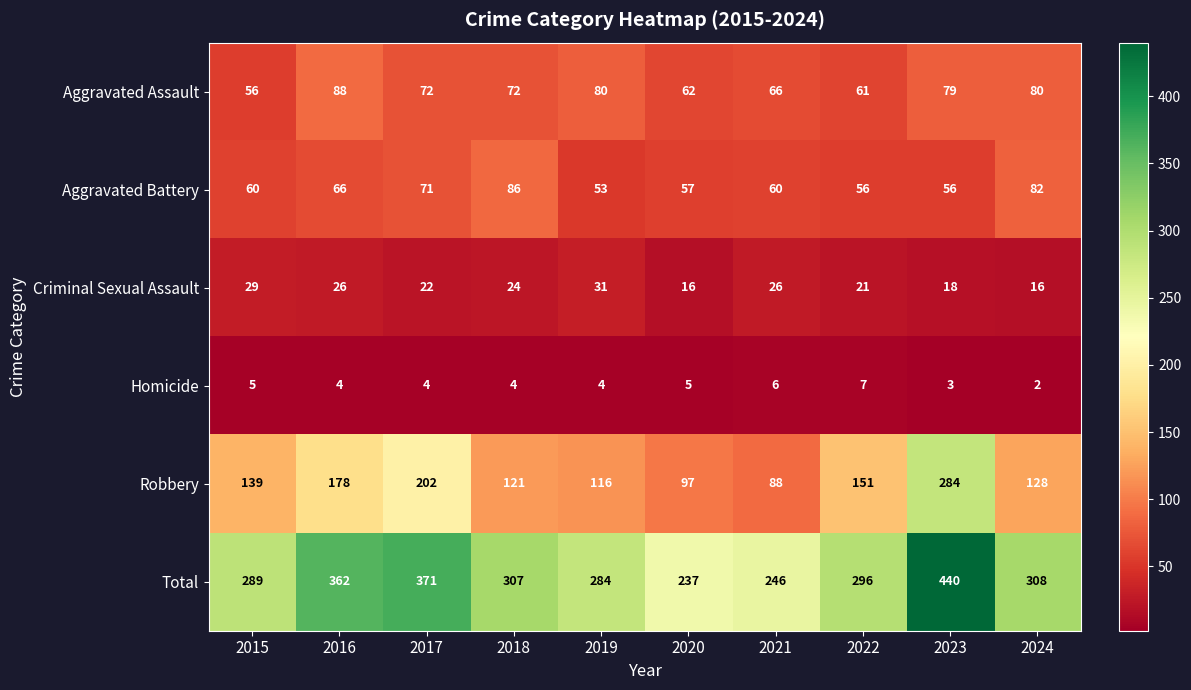

Between 2021 and 2023, which series saw the biggest shift?

Robbery